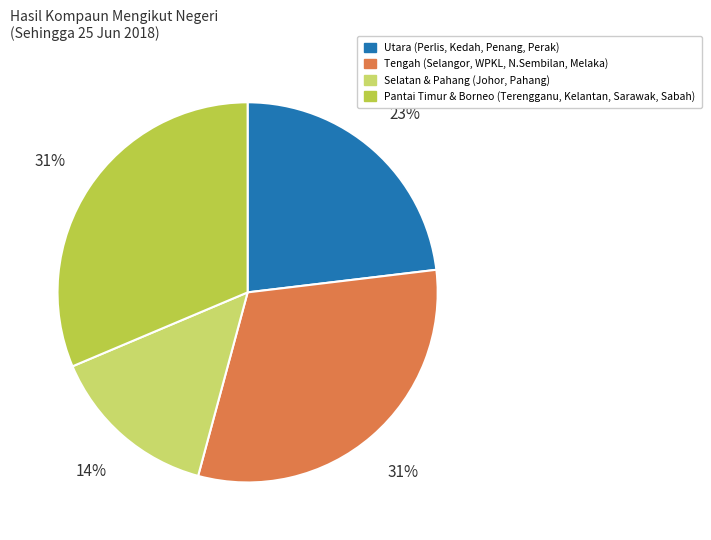

How many segments does this pie chart have?

4